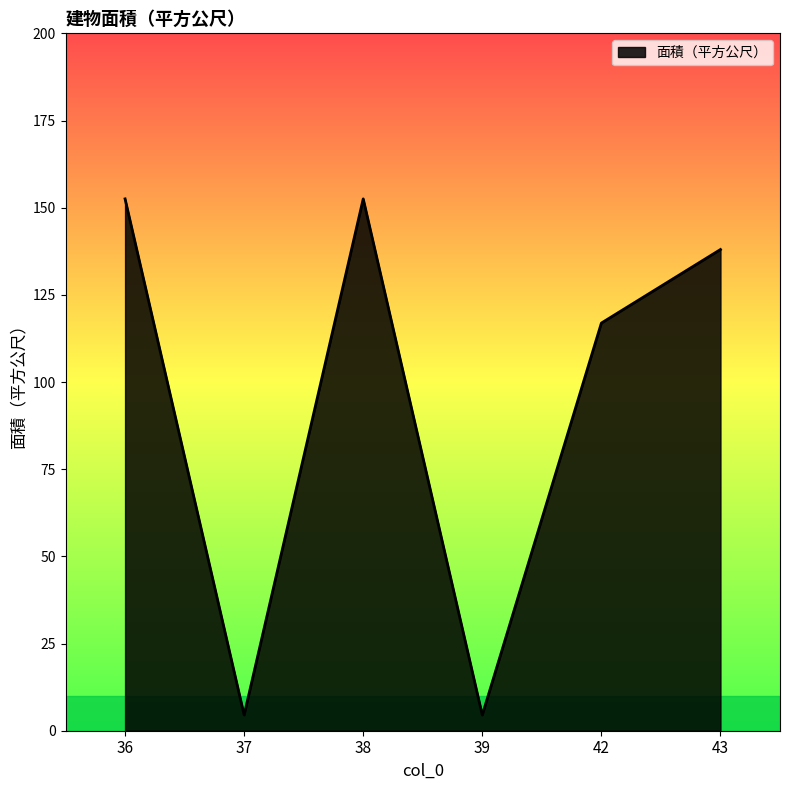

What is the greatest value displayed?

152.5